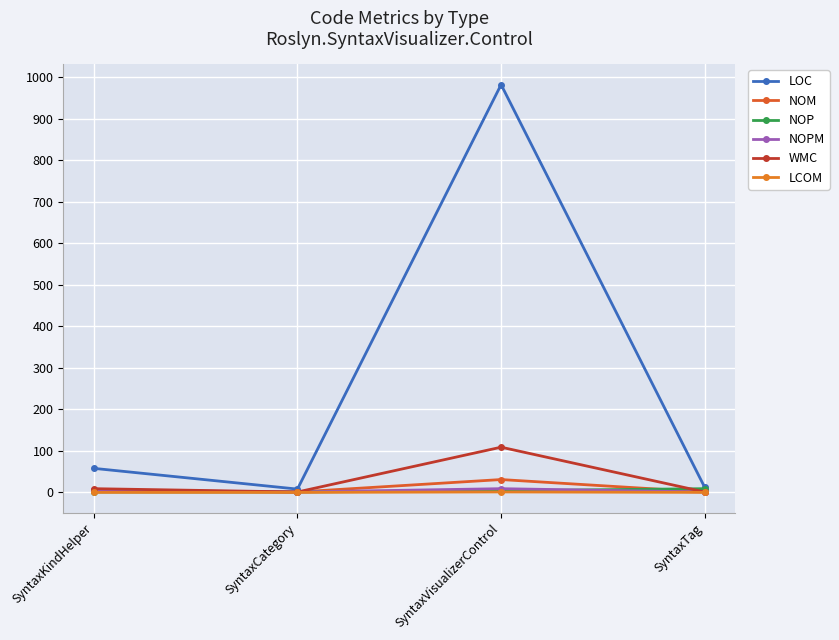

Where is LOC nearest to the value 494?

SyntaxKindHelper